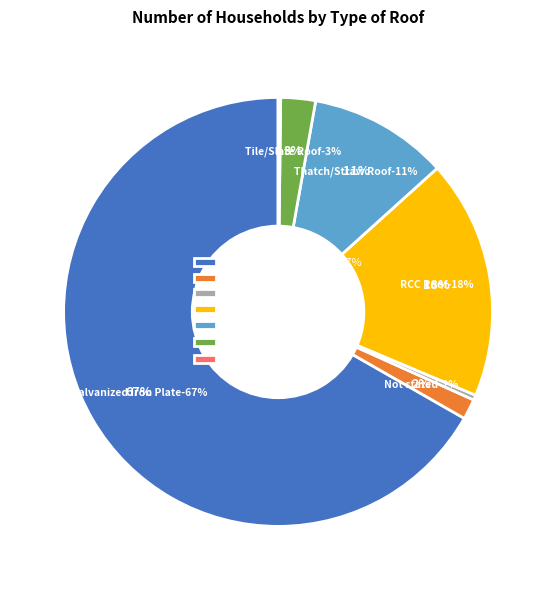

To the nearest percent, what is the average slice percentage?

14%